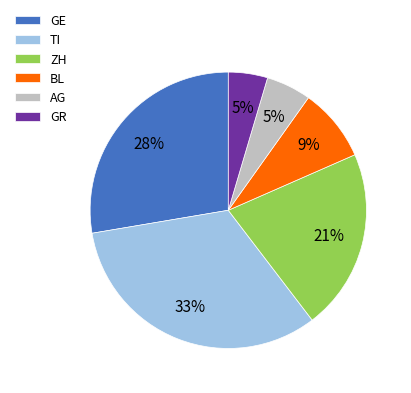

To the nearest percent, what is the average slice percentage?

17%